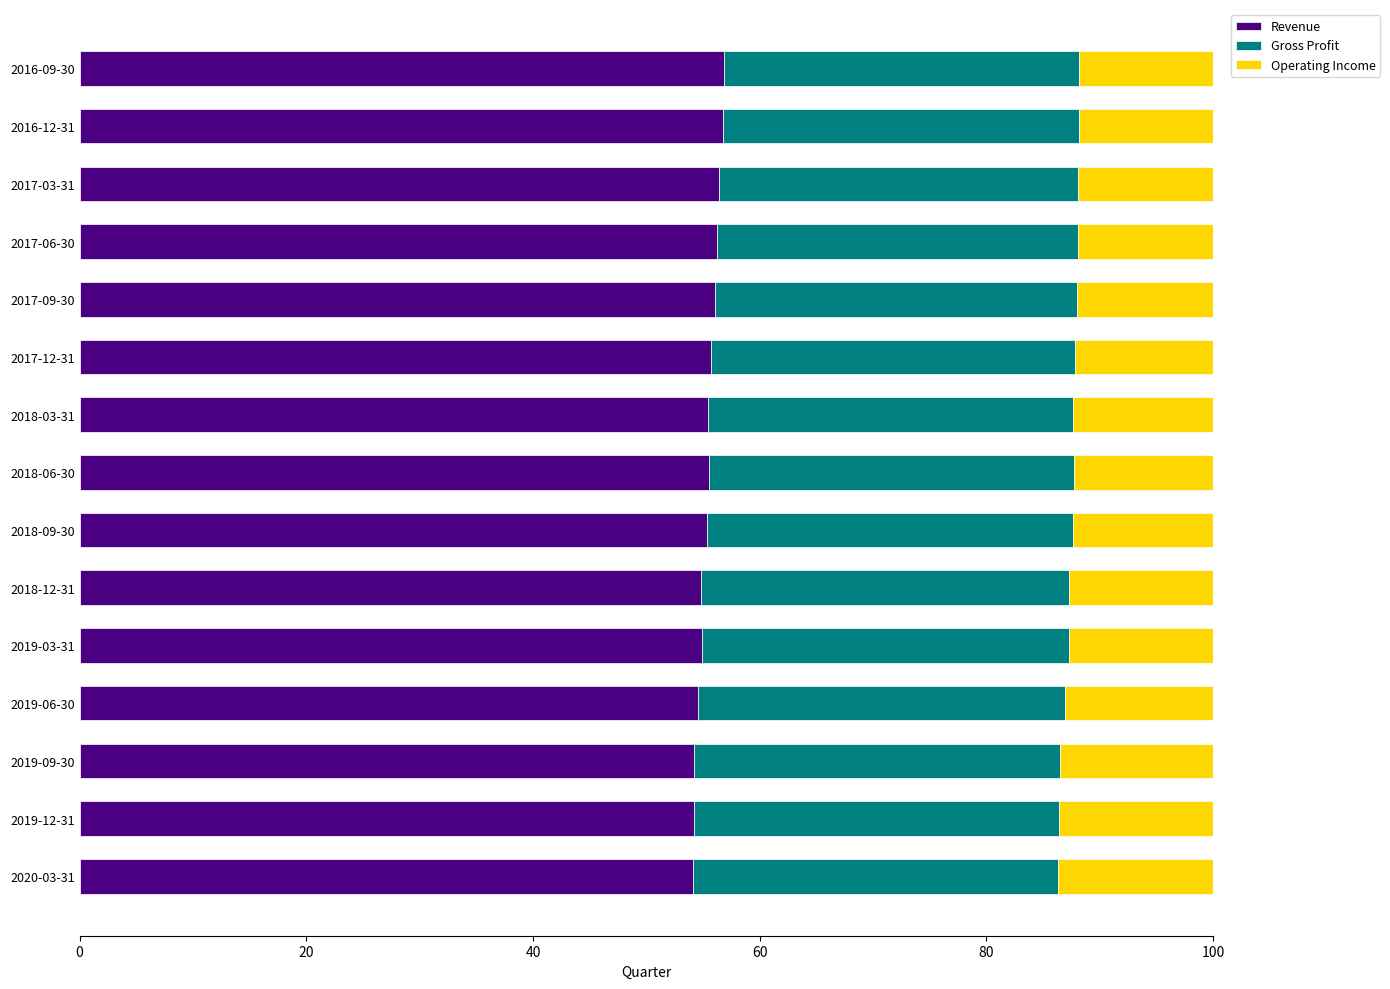

What is the total value across all series at 2016-12-31?

100.0